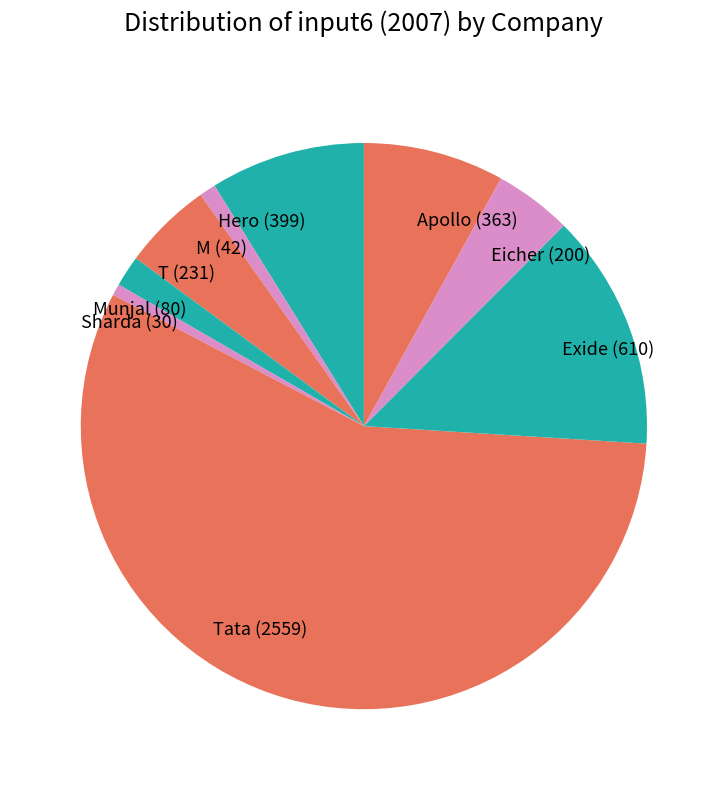

Is the sum of Munjal (80) and T (231) greater than half?

No